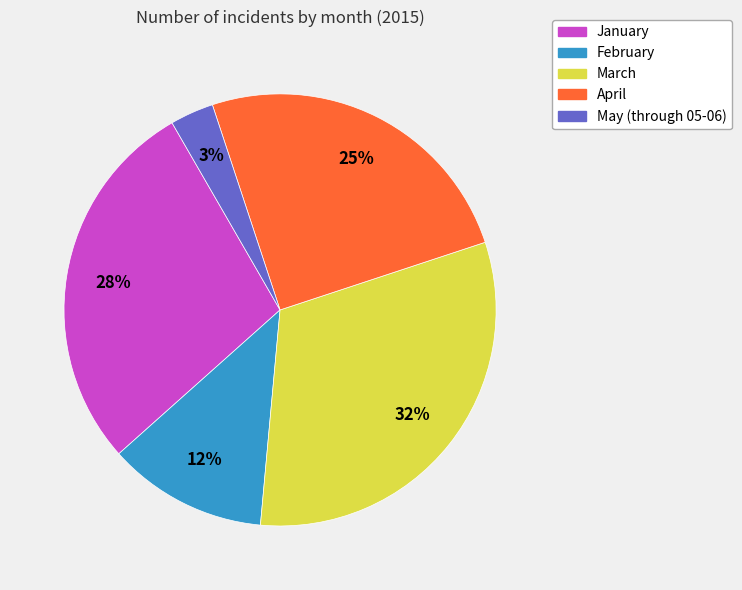

To the nearest percent, what percentage of the pie is April?

25%